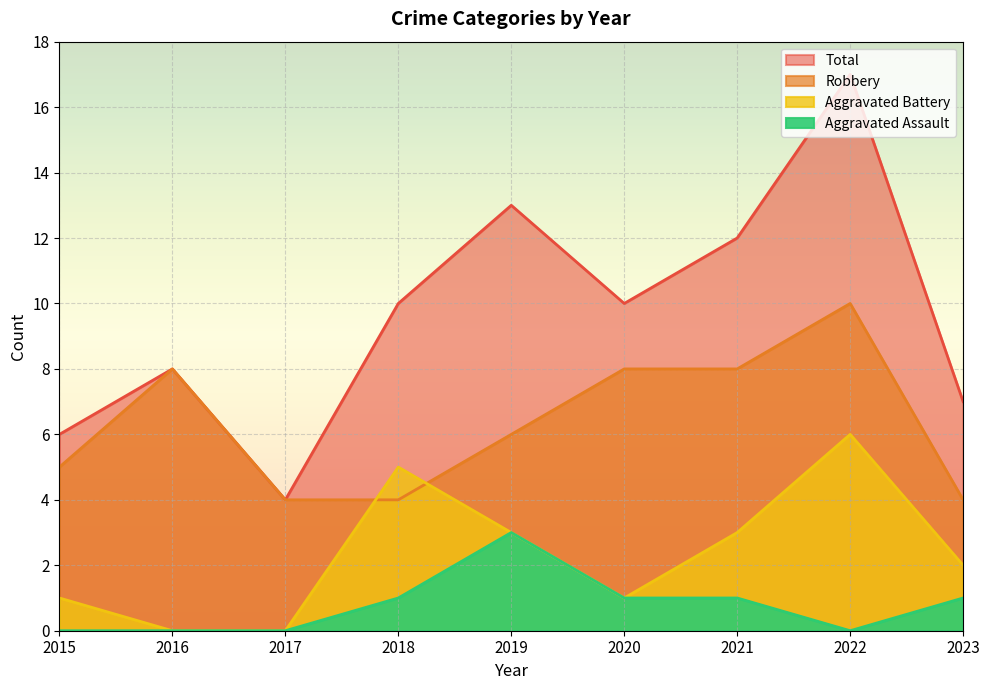

Where does the Robbery series first go above 6?

2016